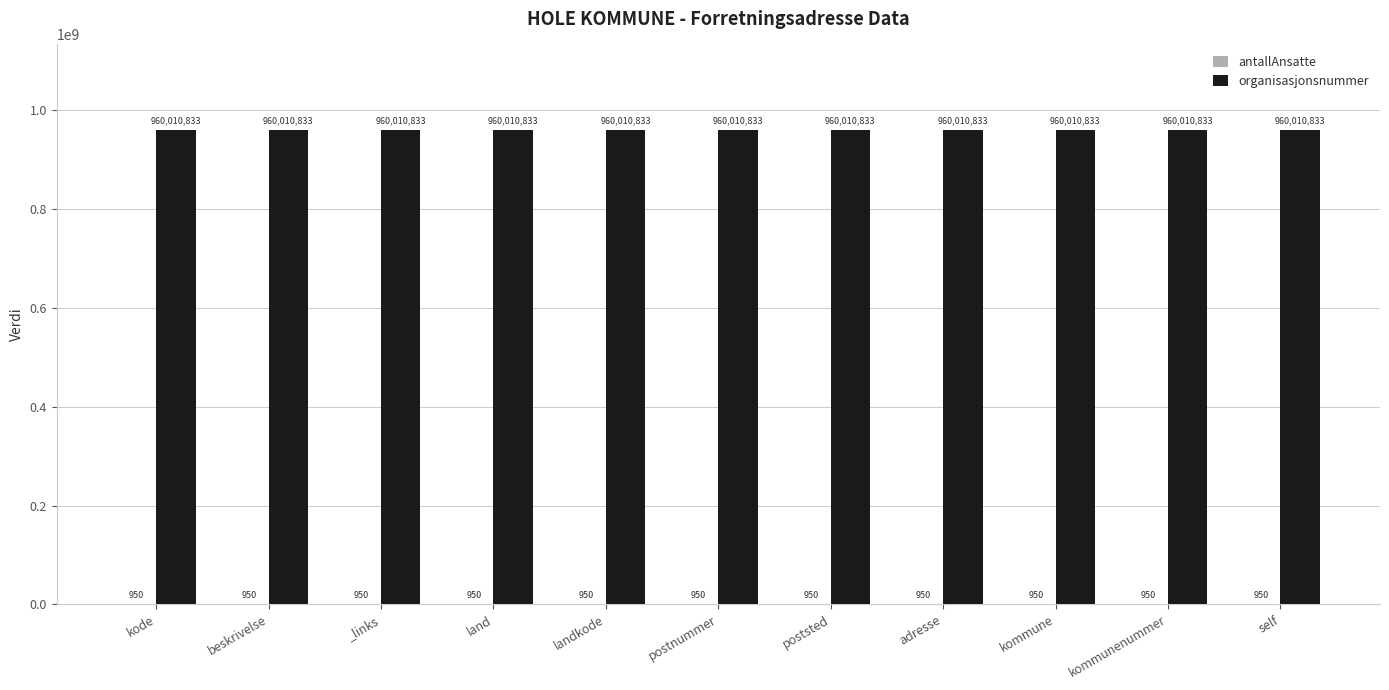

The value of organisasjonsnummer at beskrivelse is 960010833. True or false?

True